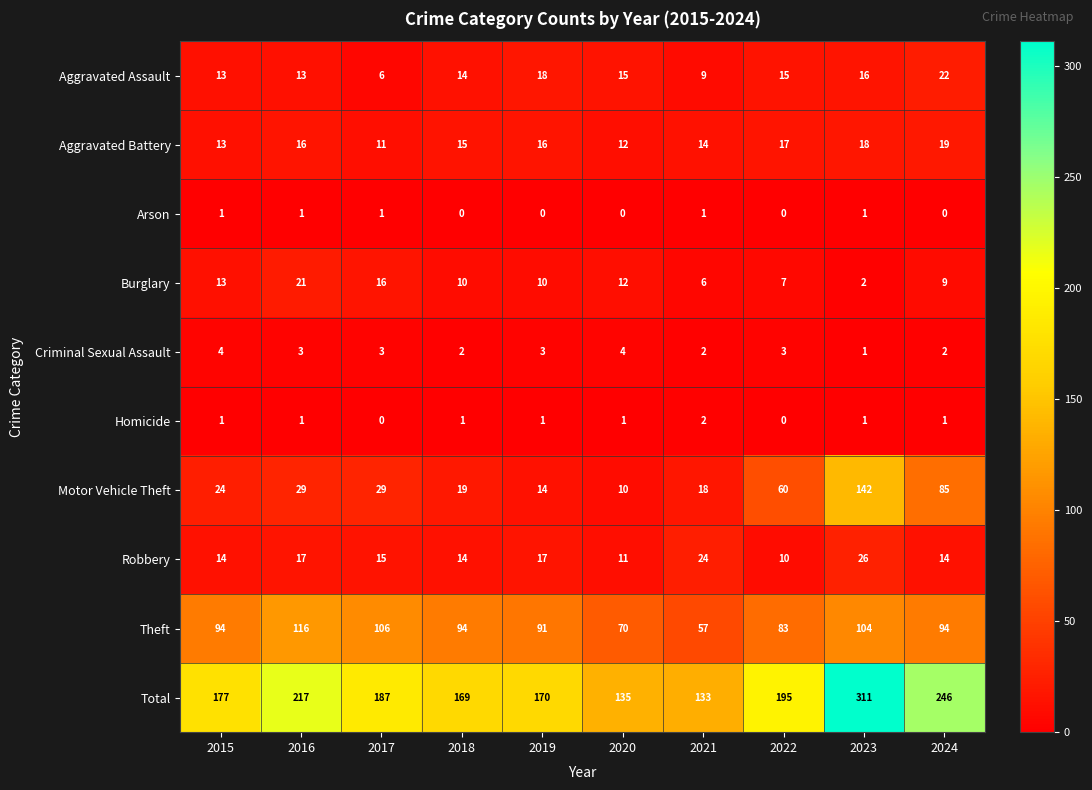

At which label does Theft reach its peak?

2016